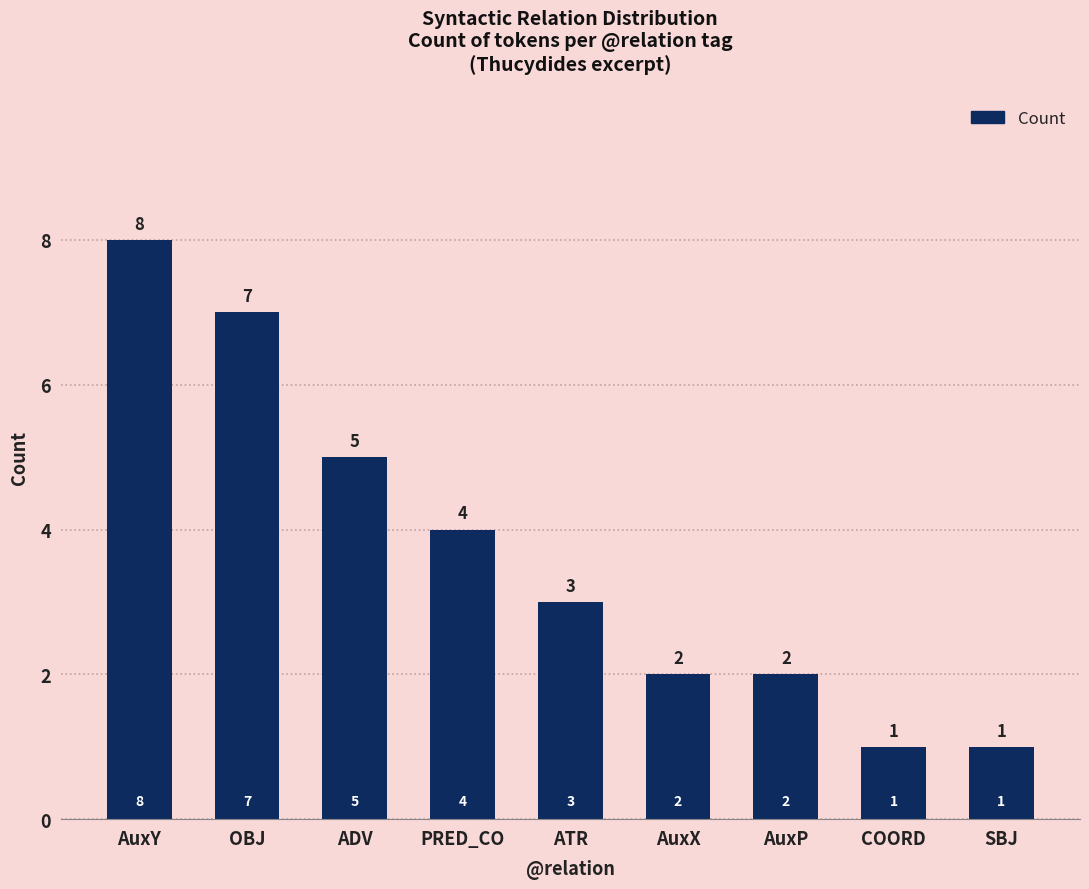

Count the values in the range 2 to 5.

5